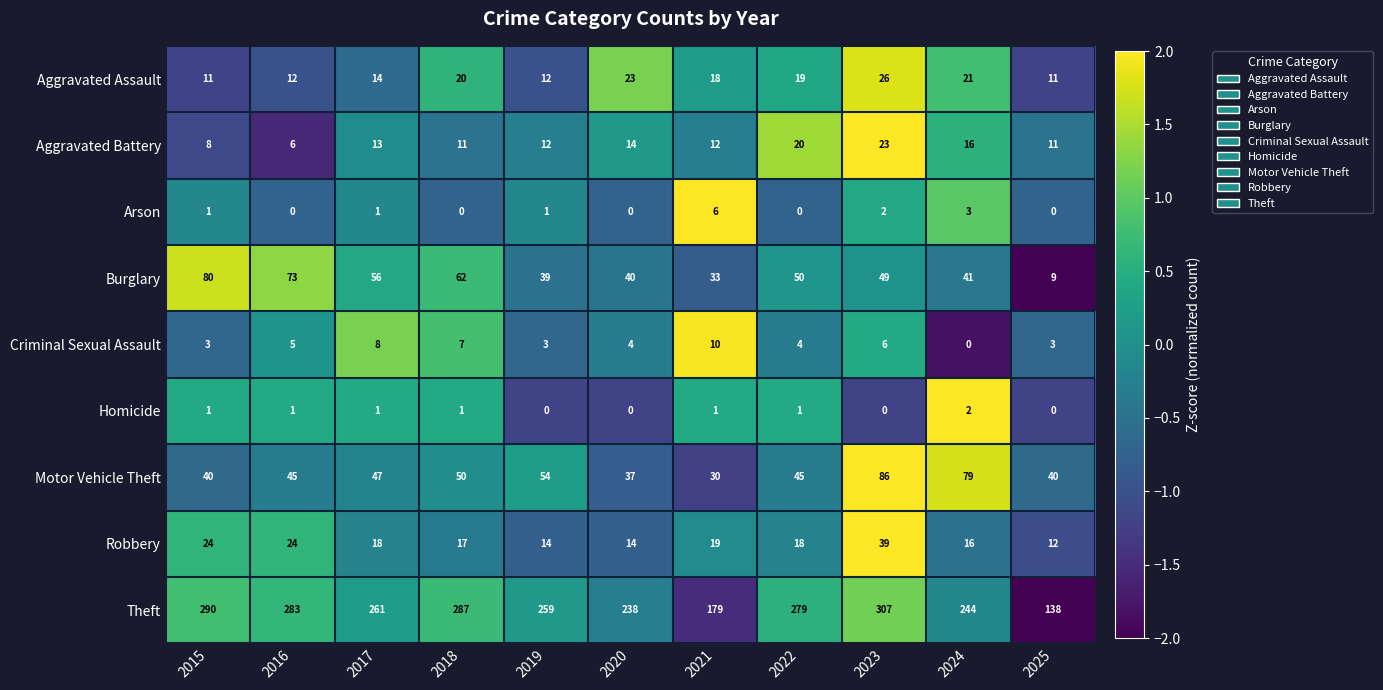

What is the total value across all series at 2023?

538